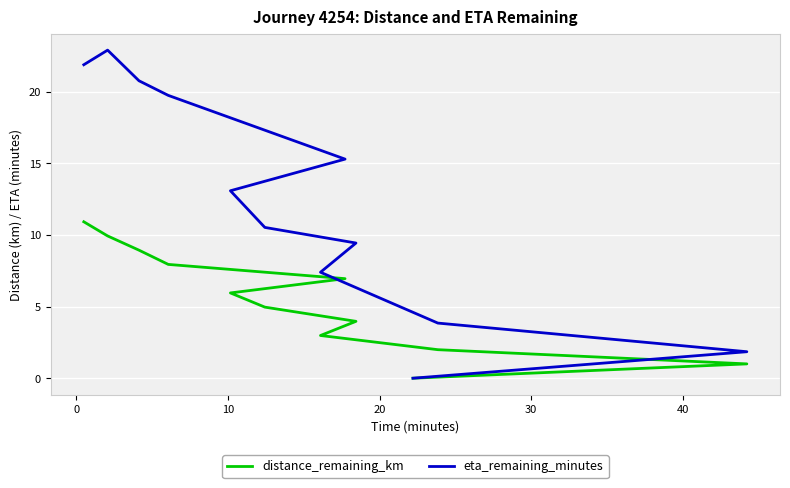

Reading left to right, list all the values displayed in this chart.

distance_remaining_km: 10.9	9.9	8.9	7.9	7.0	6.0	5.0	4.0	3.0	2.0	1.0	0.0
eta_remaining_minutes: 21.9	22.9	20.8	19.8	15.3	13.1	10.5	9.4	7.4	3.9	1.9	0.0